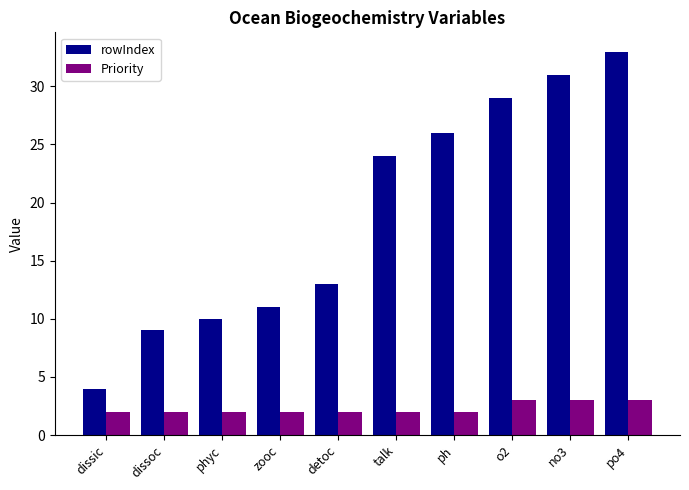

What is the greatest value displayed?

33